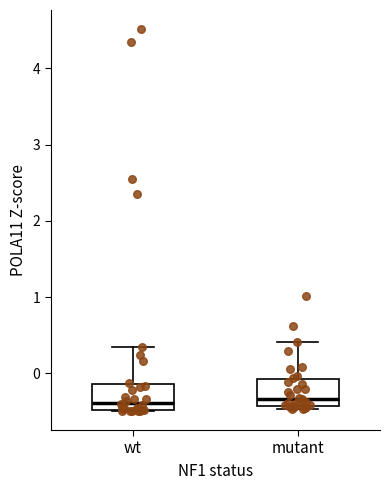

Reading left to right, transcribe this box plot: for each box, give where its median line is, the range the box spans, and where its two whiskers end, as read against the y-axis. The values are not printed on the chart, so give them approximately, as read against the axis.

wt: median -0.4, box -0.5 to -0.1, whiskers -0.5 to 0.3
mutant: median -0.3, box -0.4 to -0.1, whiskers -0.5 to 0.4